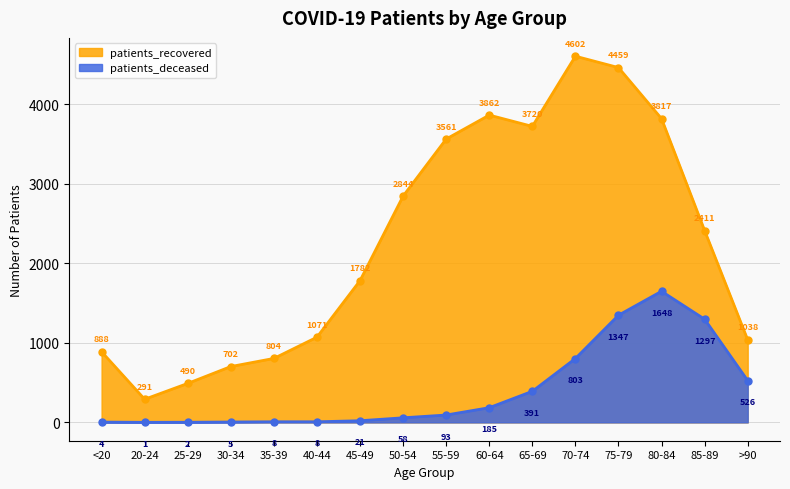

At which label is patients_recovered closest to 2446?

85-89